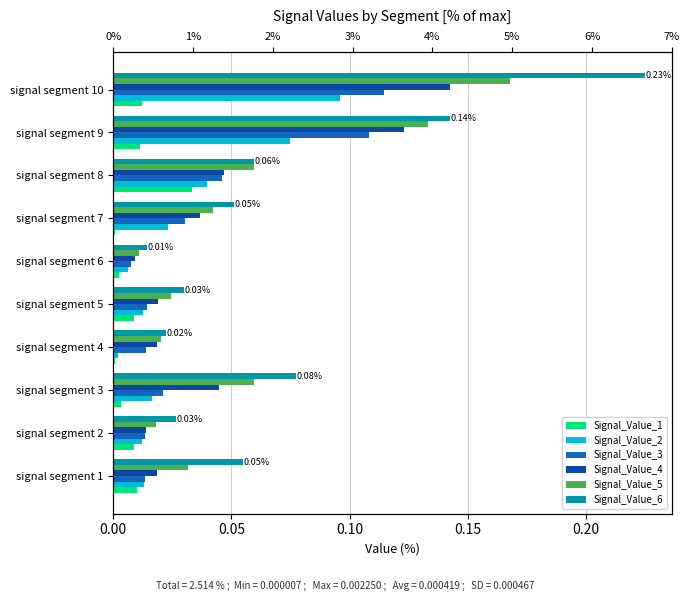

At how many categories does at least one series exceed 0?

10